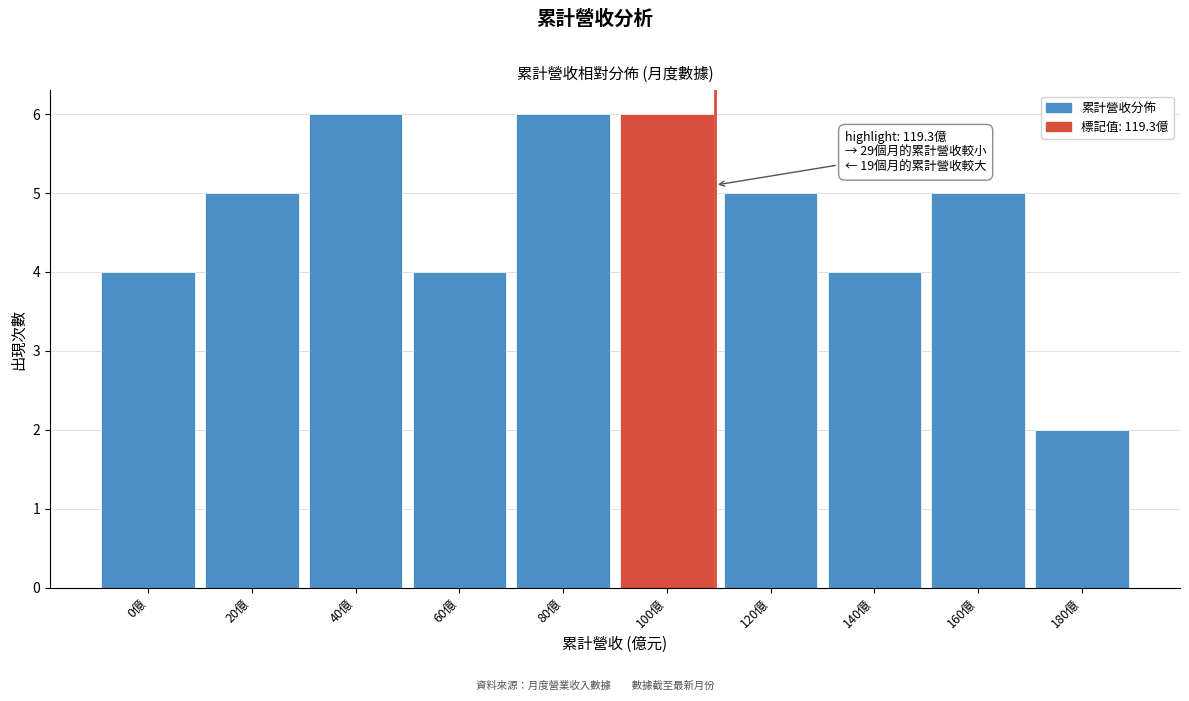

Reading left to right, extract all data points from this chart.

0億=4	20億=5	40億=6	60億=4	80億=6	100億=6	120億=5	140億=4	160億=5	180億=2